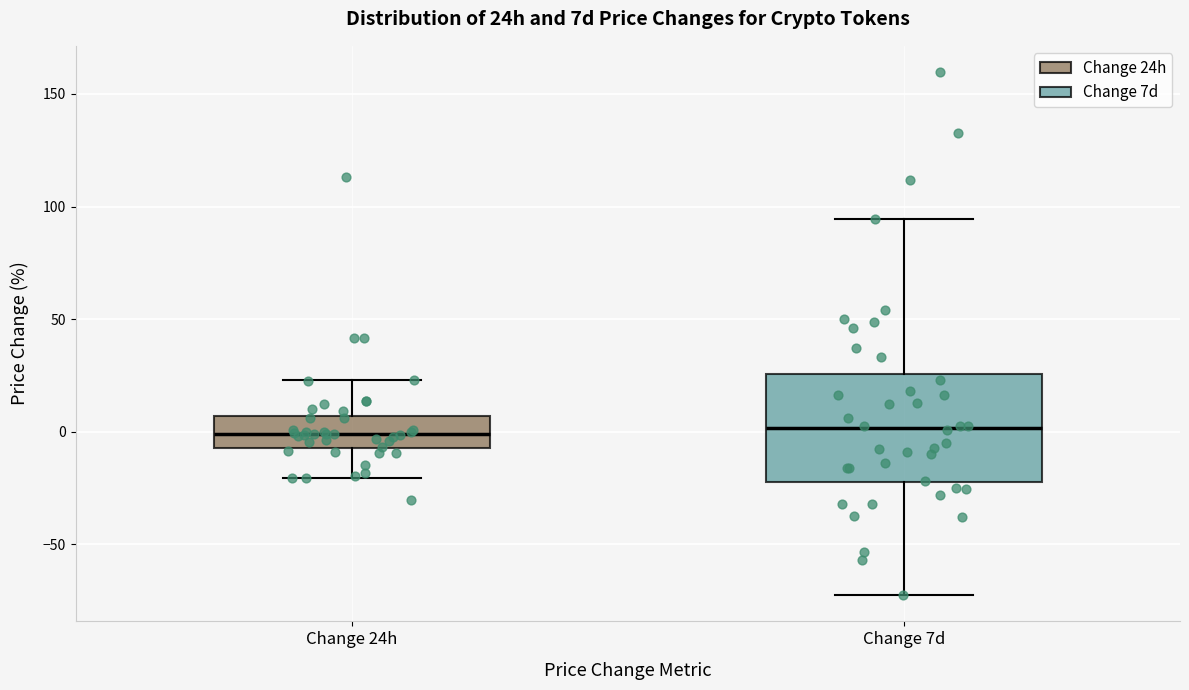

Reading left to right, transcribe this box plot: for each box, give where its median line is, the range the box spans, and where its two whiskers end, as read against the y-axis. The values are not printed on the chart, so give them approximately, as read against the axis.

Change 24h: median 0, box -5 to 5, whiskers -20 to 25
Change 7d: median 0, box -25 to 25, whiskers -75 to 95